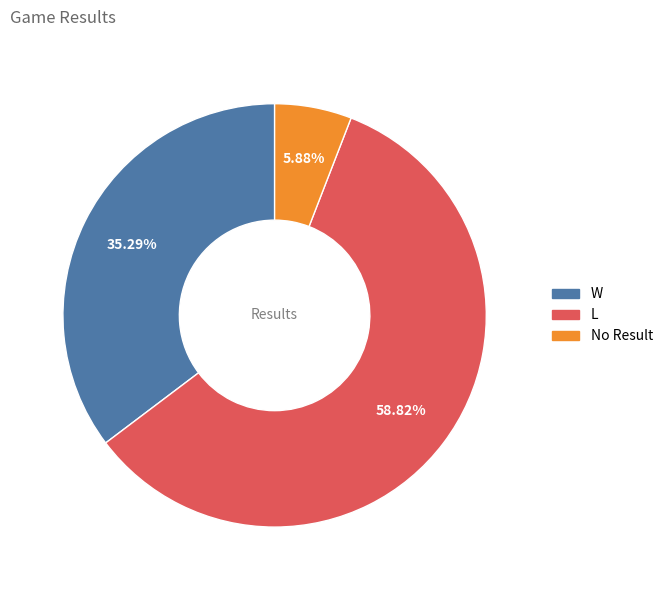

Is there any slice that represents more than half of the pie?

Yes